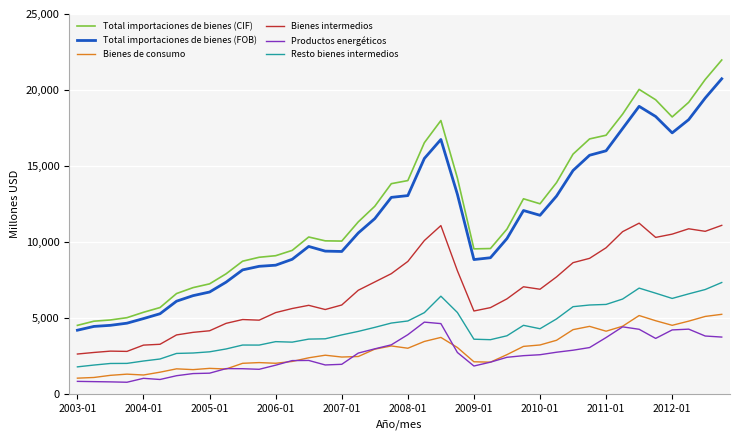

What is the difference between the maximum and minimum values in the Total importaciones de bienes (FOB) series?

16532